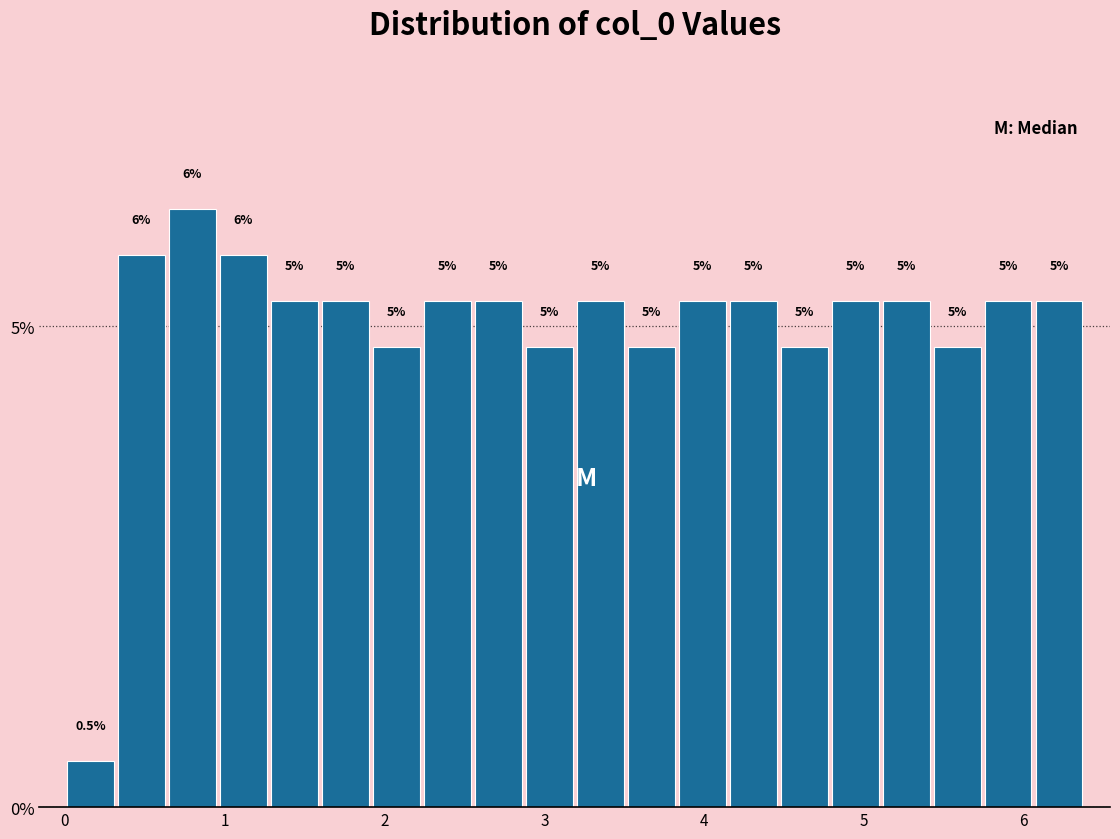

Around what value on the x-axis is the tallest bar? Give the approximate position of its centre, as read against the axis.

0.8